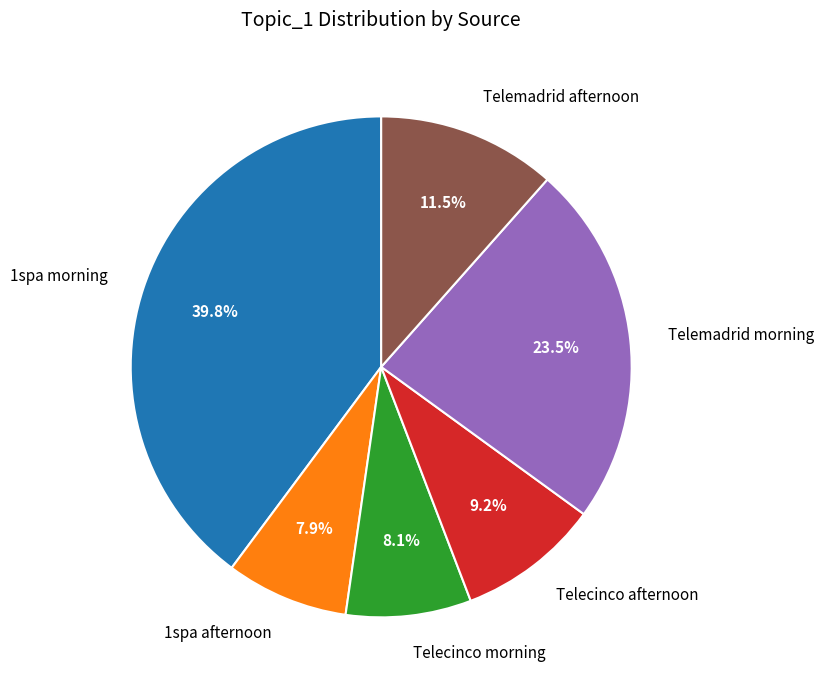

Is there a majority slice in this chart?

No